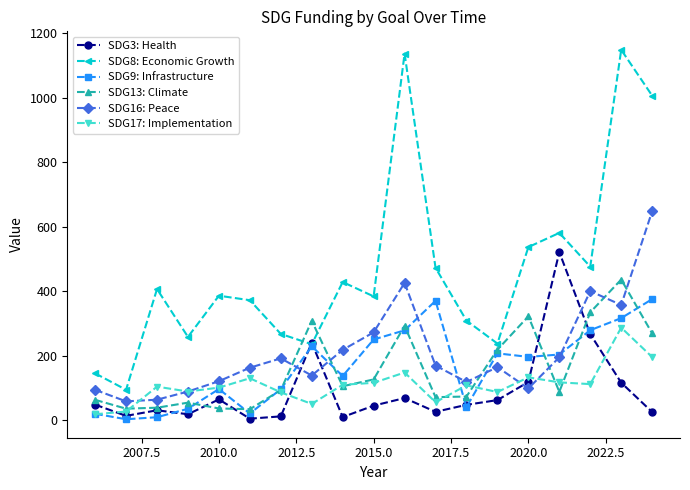

How many data points in SDG16: Peace are above 164?

10